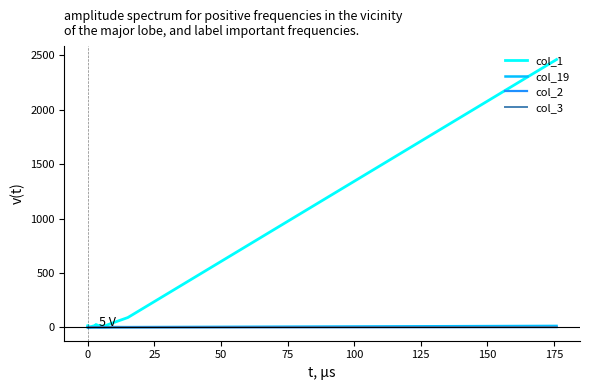

True or false: col_19 and col_3 intersect in this chart.

False